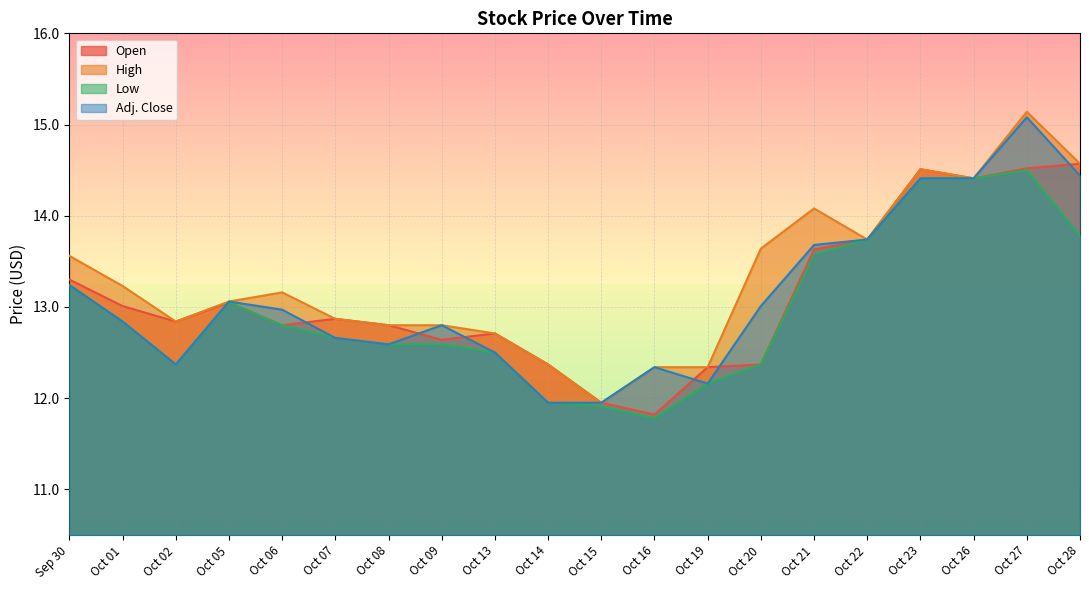

What position from the right is Oct 13?

12